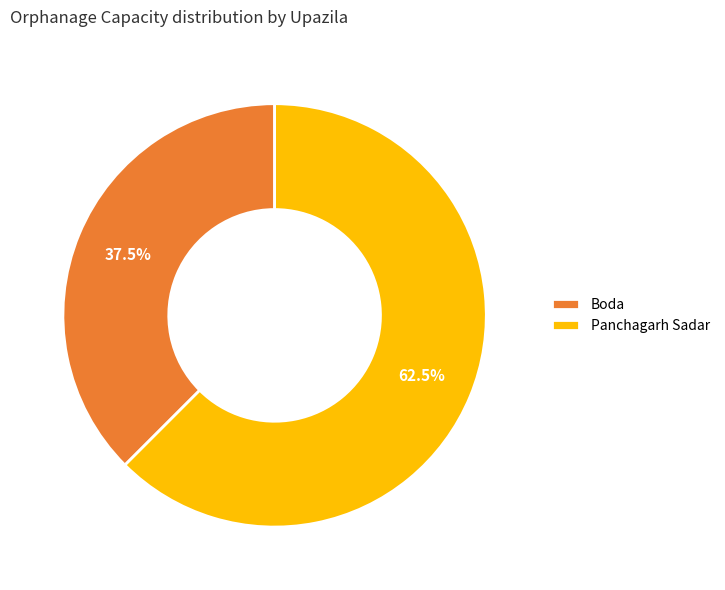

To the nearest percent, what is the difference between the largest and smallest slice percentages?

25%